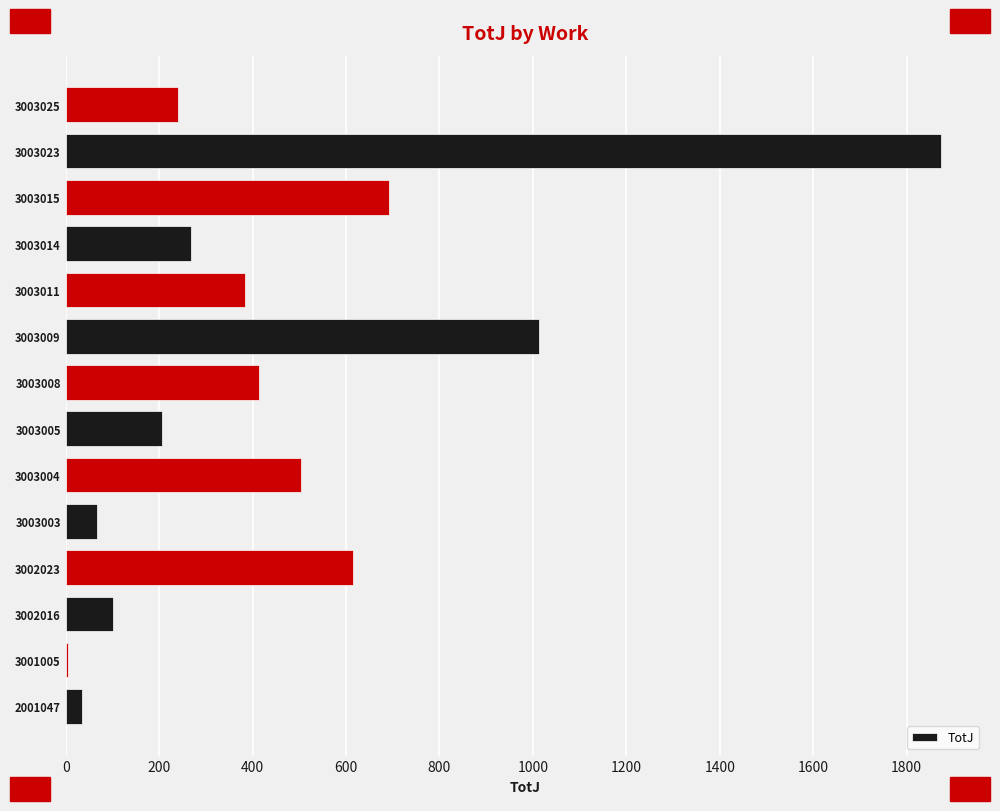

Which category has the highest value across all series?

3003023